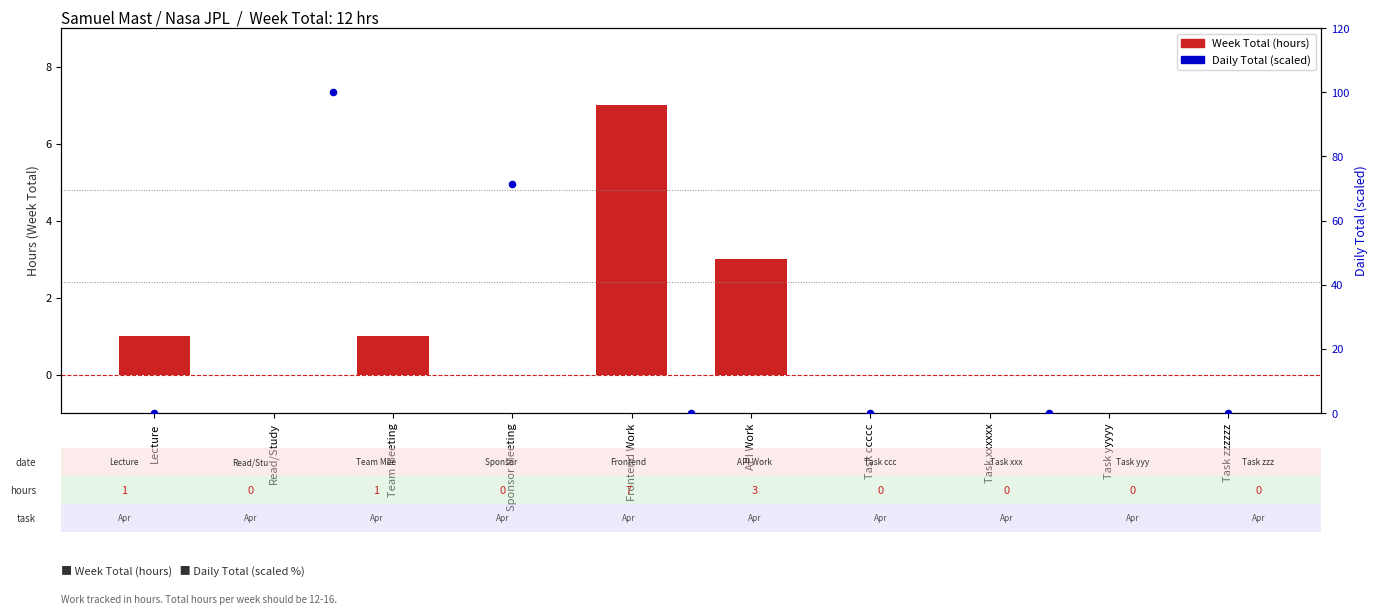

What is the change in value from Read/Study to Team Meeting?

+1